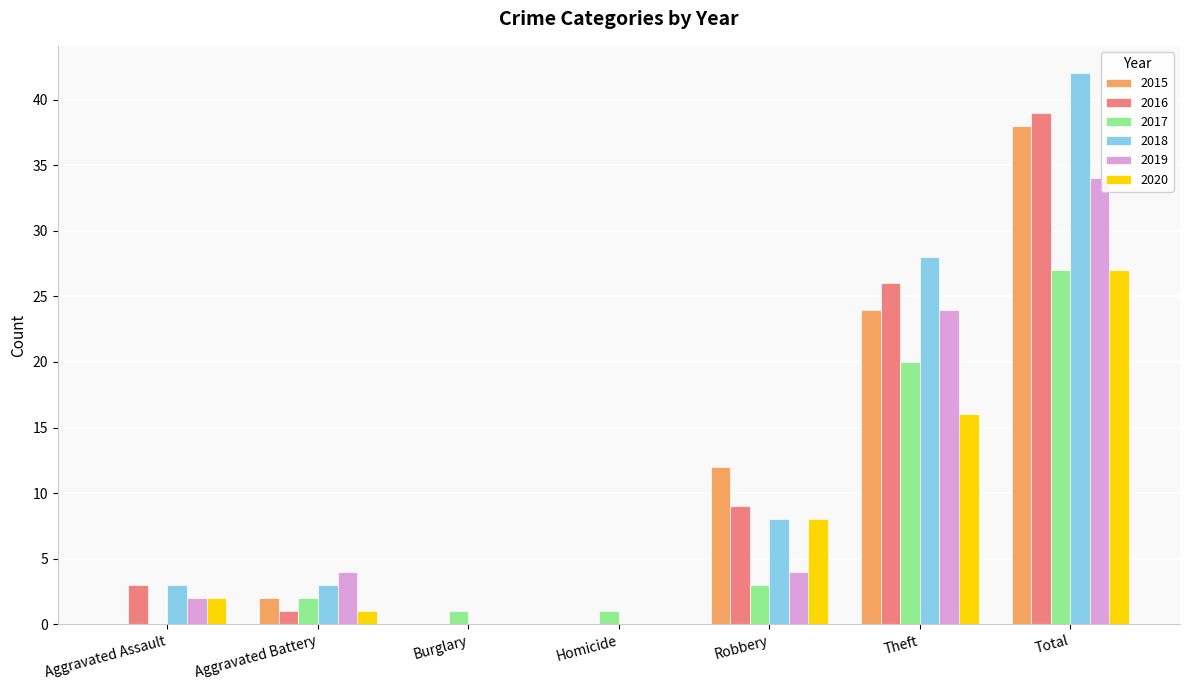

Is the value of 2018 at Burglary greater than the value of 2016 at Robbery?

No